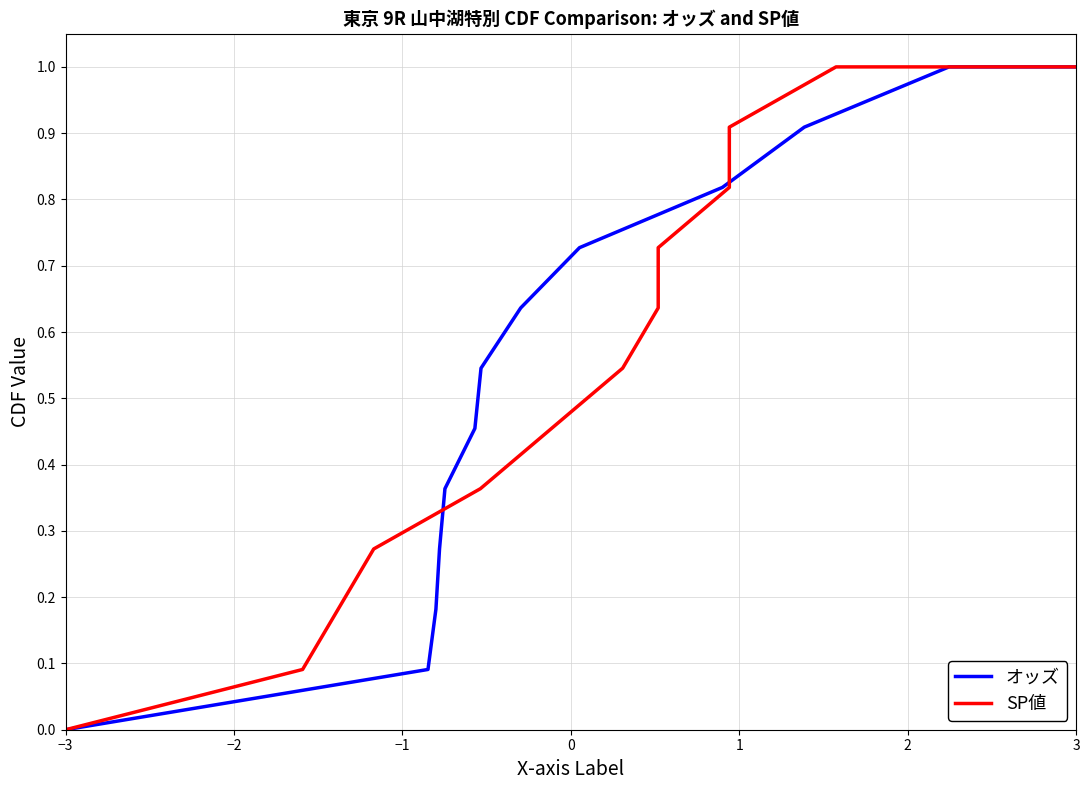

Reading right to left, extract all data points from this chart.

オッズ: 1.0	1.0	0.9	0.8	0.7	0.6	0.5	0.5	0.4	0.3	0.2	0.1	0.0
SP値: 1.0	1.0	0.9	0.8	0.7	0.6	0.5	0.5	0.4	0.3	0.2	0.1	0.0